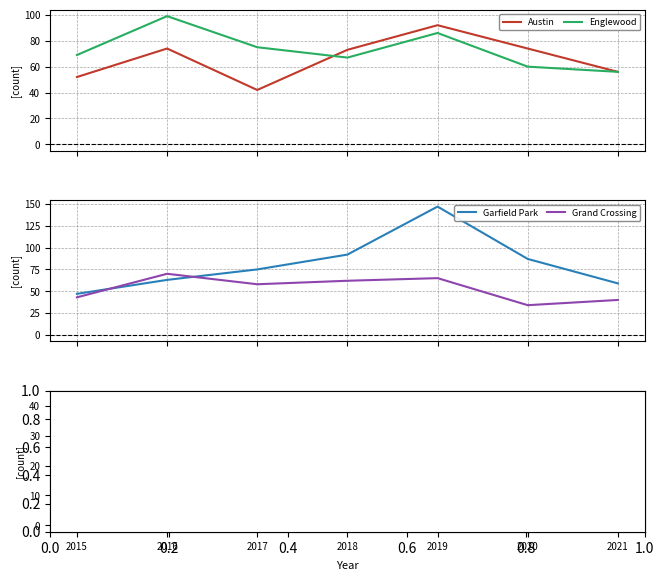

What is the sum of the Auburn Gresham values at 2017 and 2019?

32